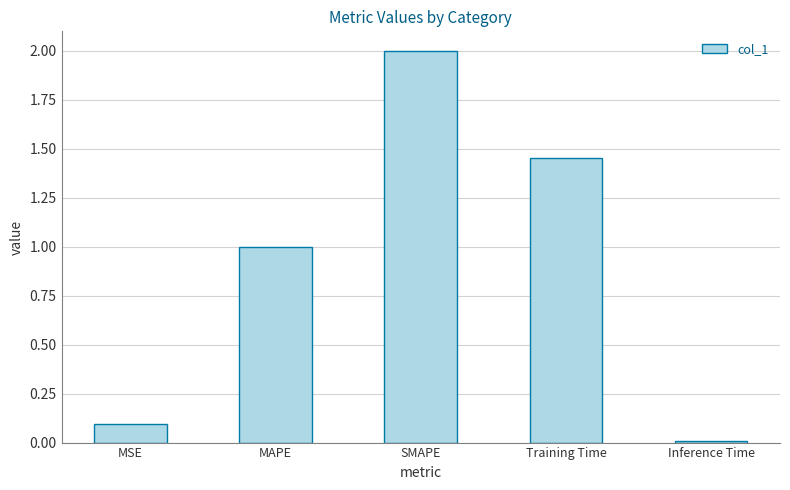

Rank the categories by value from highest to lowest.

SMAPE, Training Time, MAPE, MSE, Inference Time